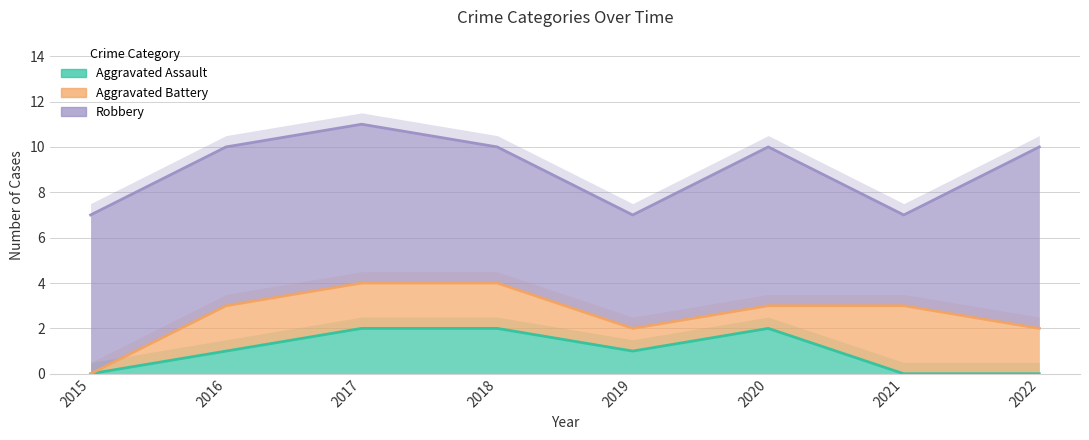

What is the total value across all series at 2020?

15